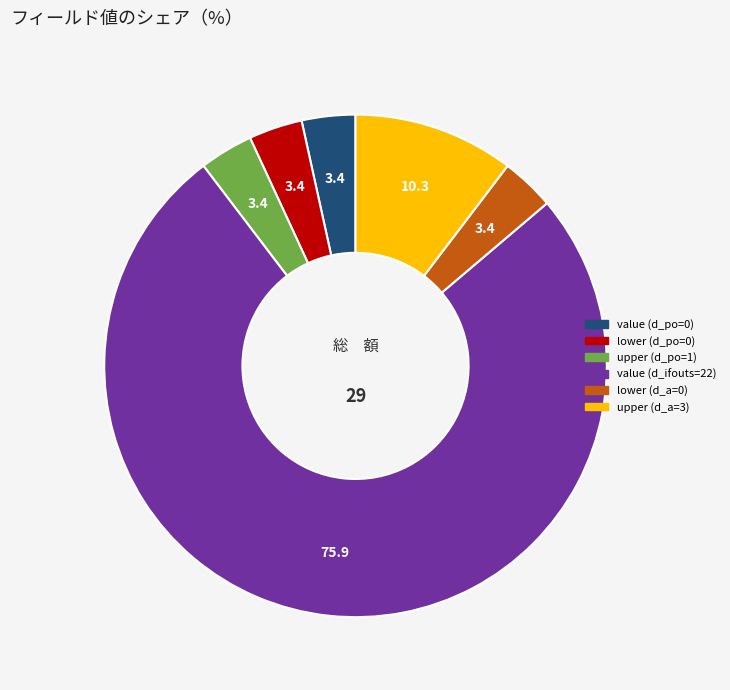

Does any single category account for the majority?

Yes